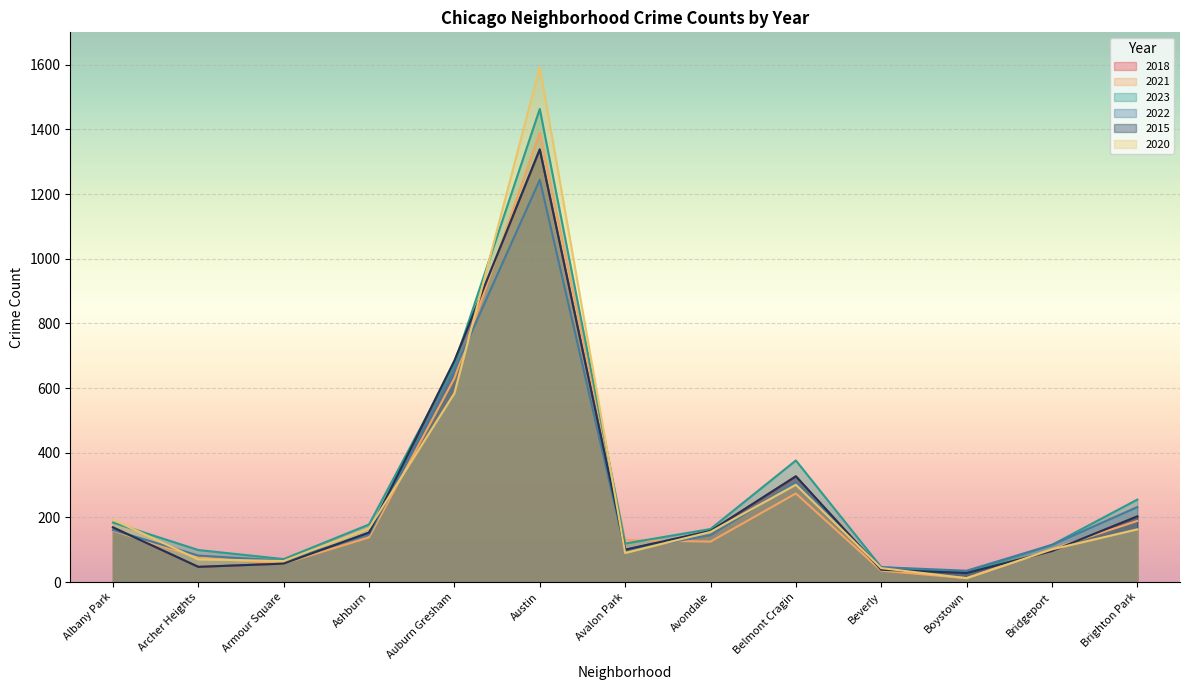

In 2018, how many points are higher than both neighbors (excluding endpoints)?

2